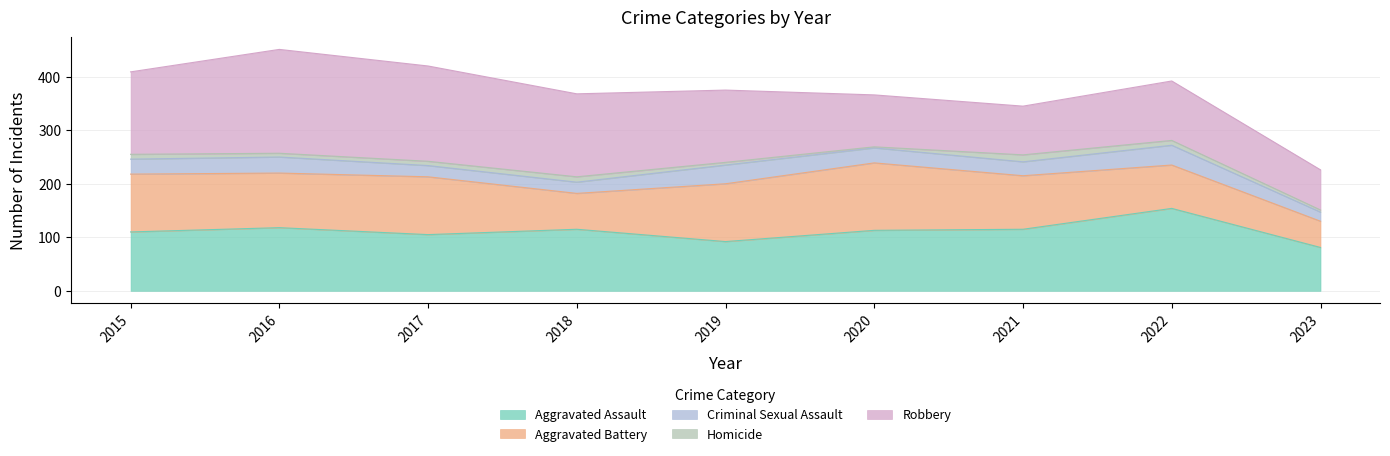

Between which two adjacent categories do Robbery and Aggravated Battery first intersect?

2019 and 2020